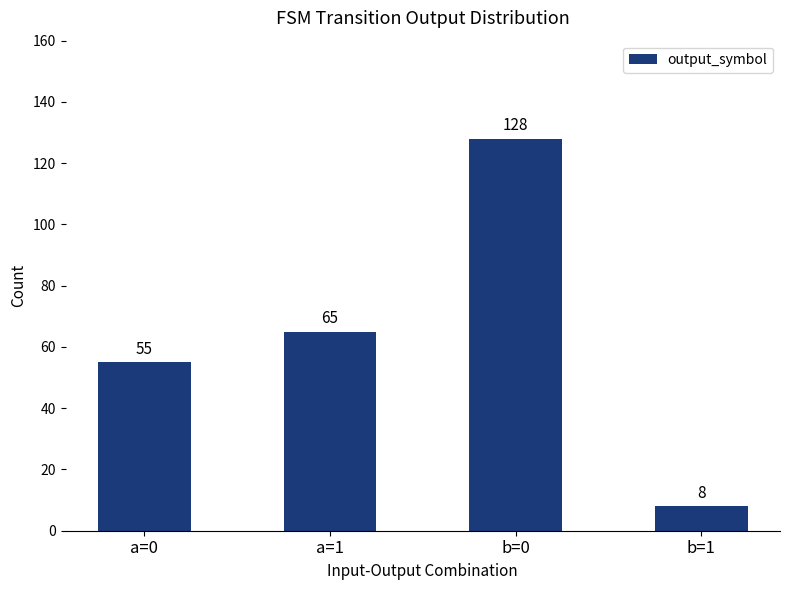

True or false: the data shows 128 at b=0.

True